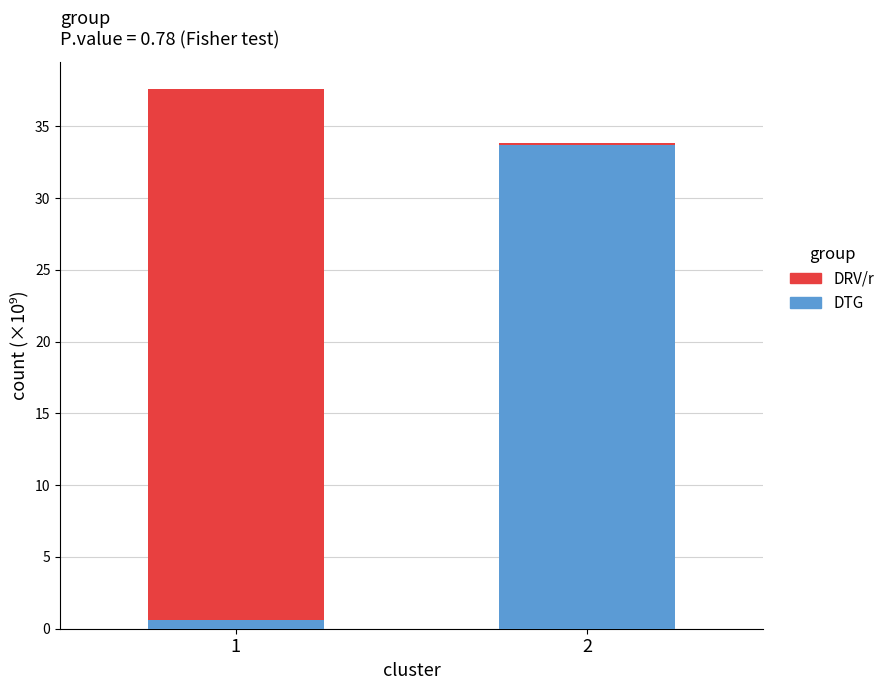

Reading right to left, what are the values for DTG?

33.7	0.6